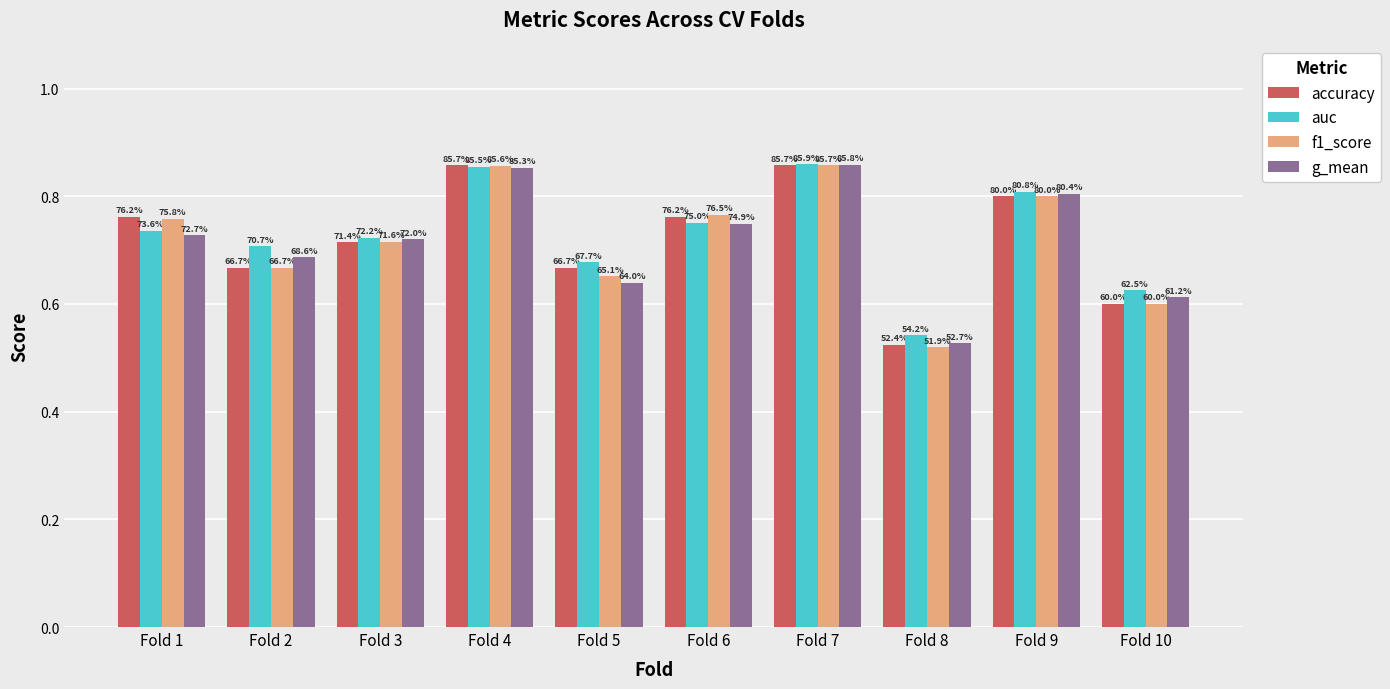

What is the difference between the f1_score values at Fold 9 and Fold 3?

0.1